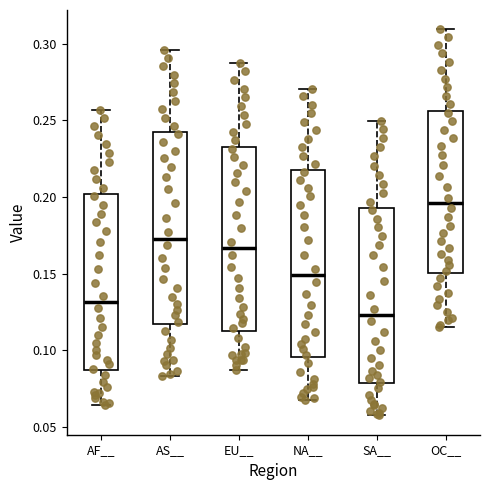

Reading left to right, transcribe this box plot: for each box, give where its median line is, the range the box spans, and where its two whiskers end, as read against the y-axis. The values are not printed on the chart, so give them approximately, as read against the axis.

AF__: median 0.130, box 0.085 to 0.200, whiskers 0.065 to 0.255
AS__: median 0.175, box 0.115 to 0.240, whiskers 0.085 to 0.295
EU__: median 0.165, box 0.115 to 0.235, whiskers 0.085 to 0.285
NA__: median 0.150, box 0.095 to 0.220, whiskers 0.070 to 0.270
SA__: median 0.125, box 0.080 to 0.195, whiskers 0.060 to 0.250
OC__: median 0.195, box 0.150 to 0.255, whiskers 0.115 to 0.310